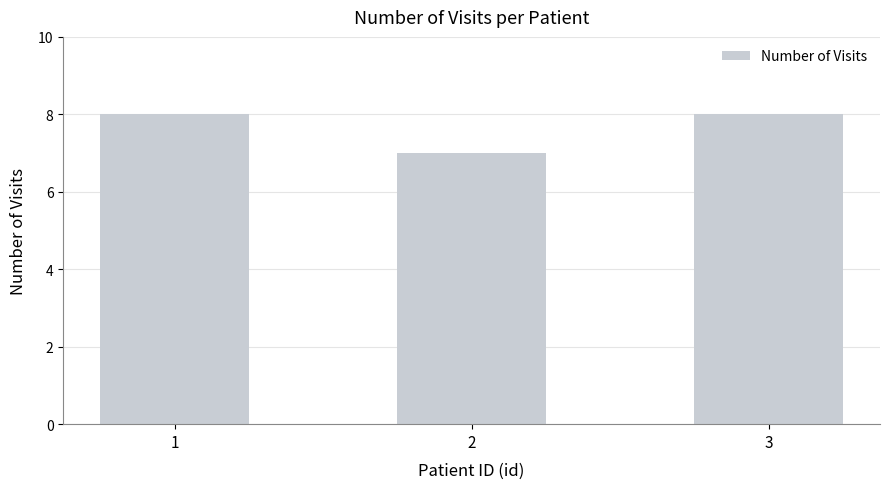

What is the difference between the values at 2 and 3?

1